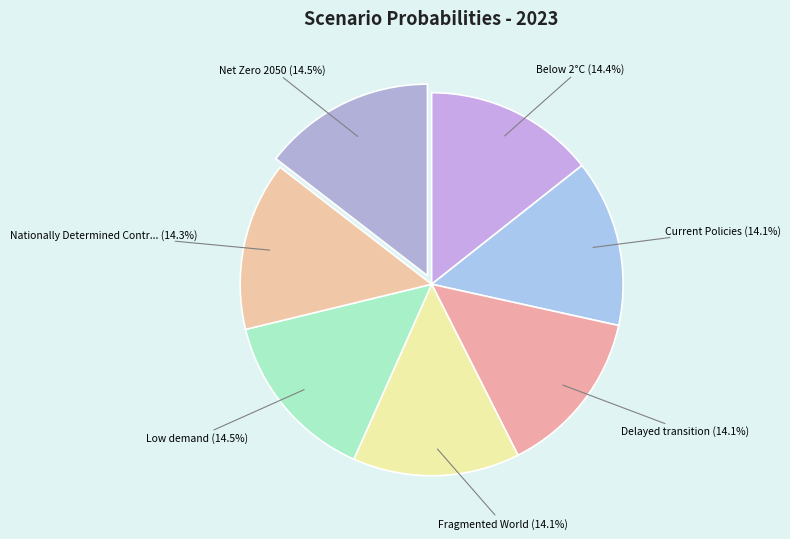

Which slice is the largest?

Low demand